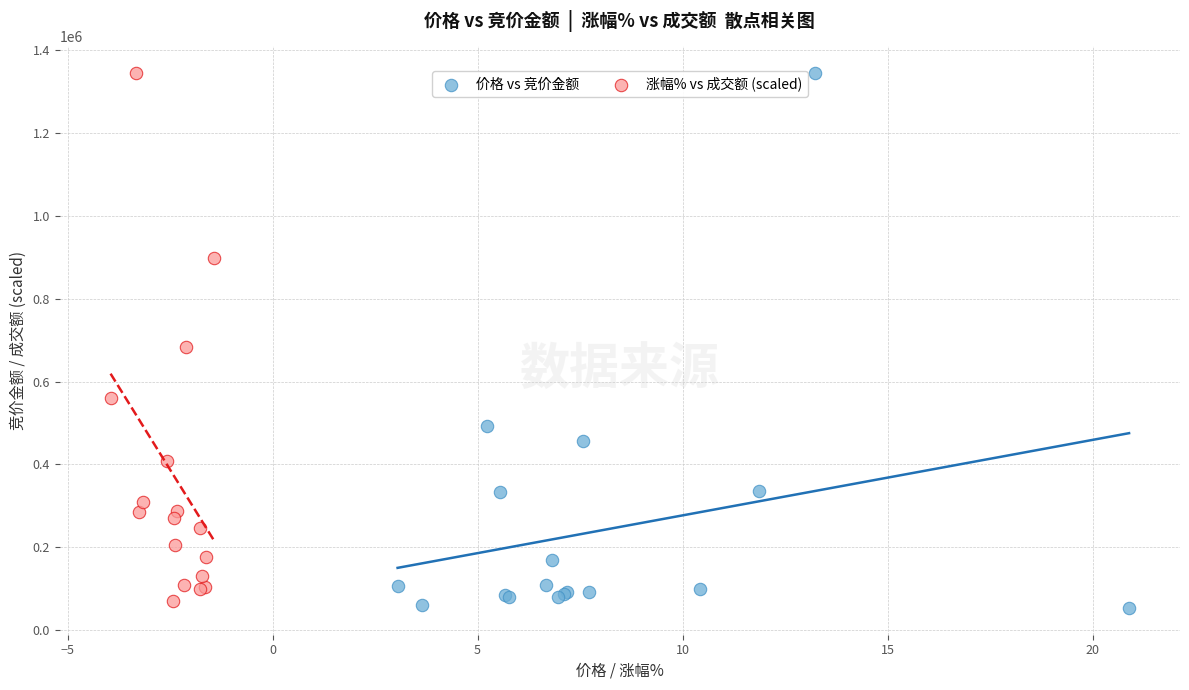

Which series has the largest Y range (max minus min)?

价格 vs 竞价金额